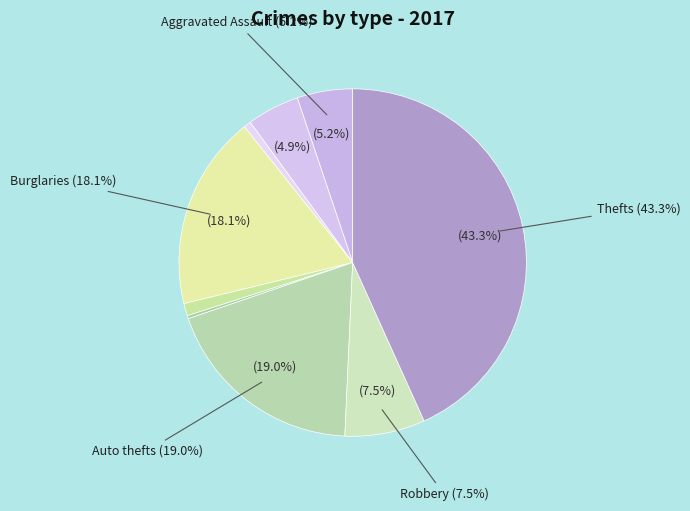

Approximately how many times larger is the value at Theft compared to Criminal Sexual Assault?

37.7